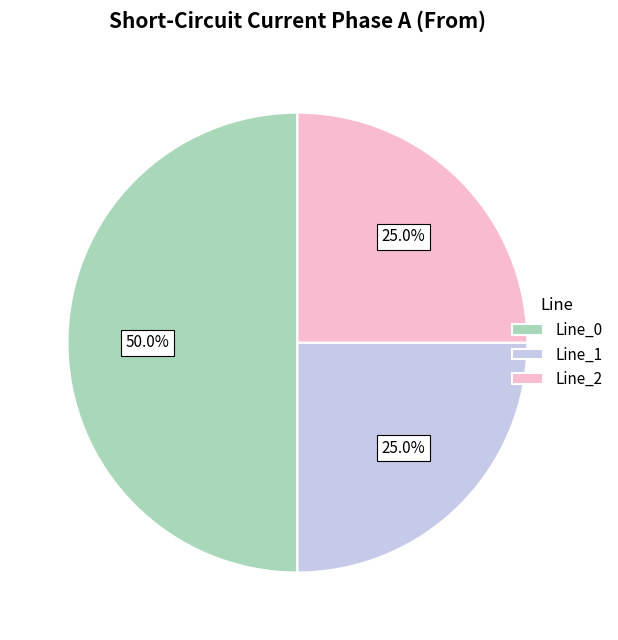

Count the number of slices in the pie.

3